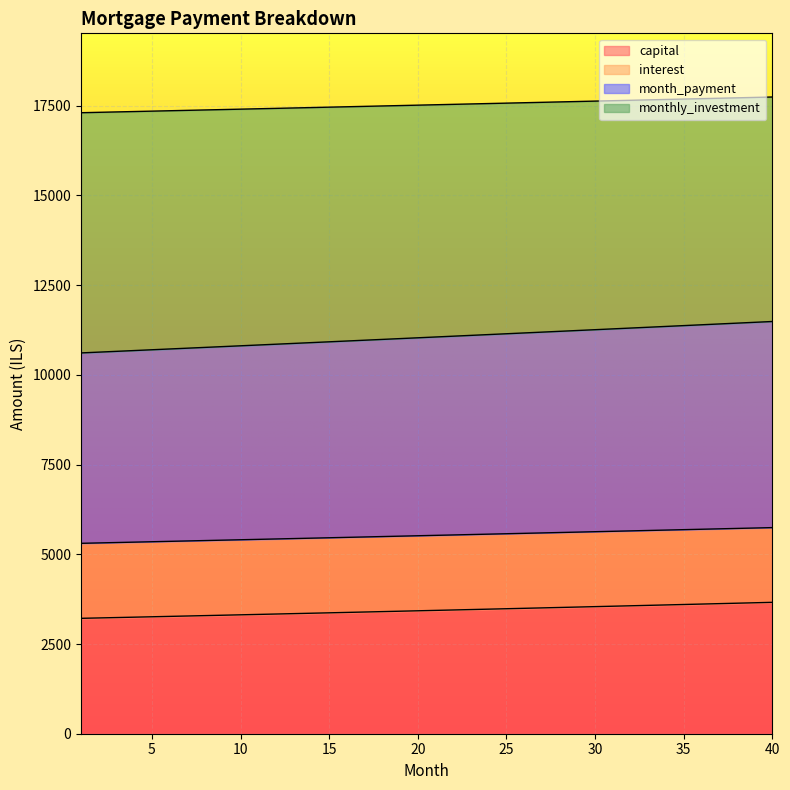

What is the value of the capital point at the 35th from the left?

3601.0